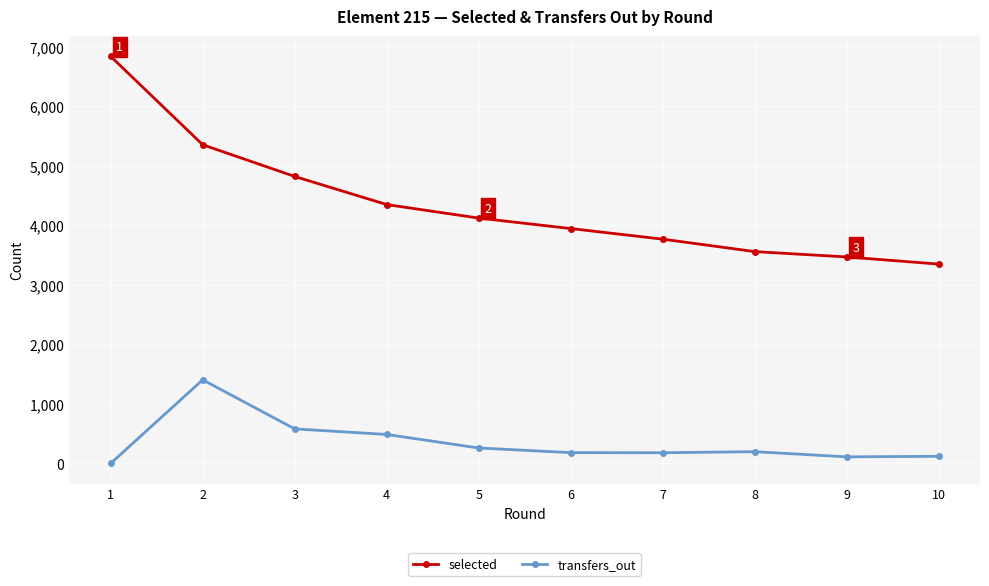

True or false: selected and transfers_out cross at least once.

False